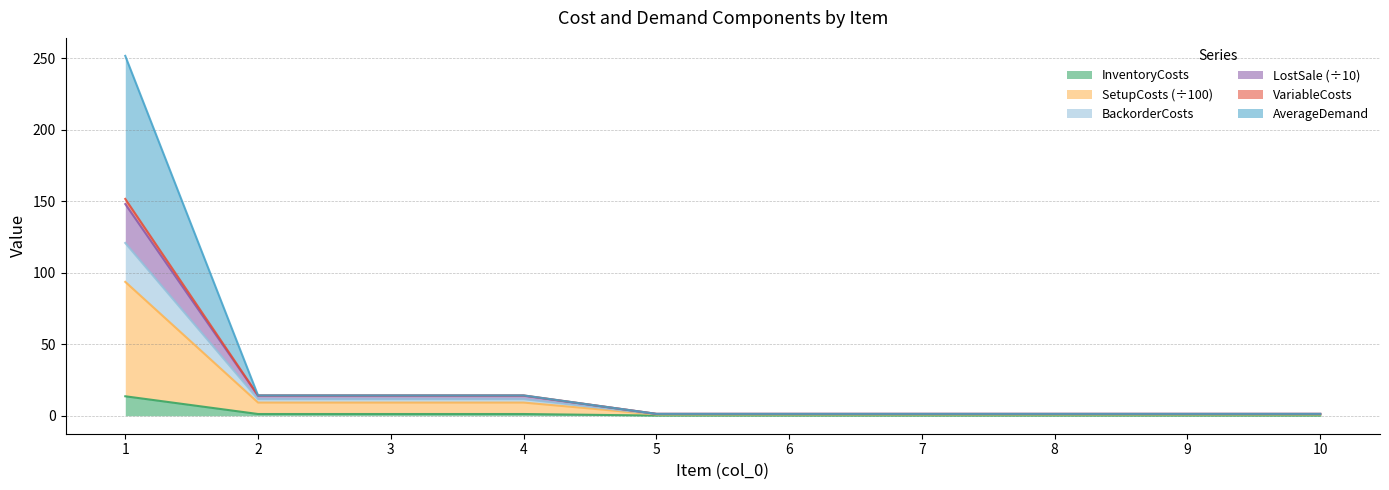

What is the minimum value shown in the chart?

0.1